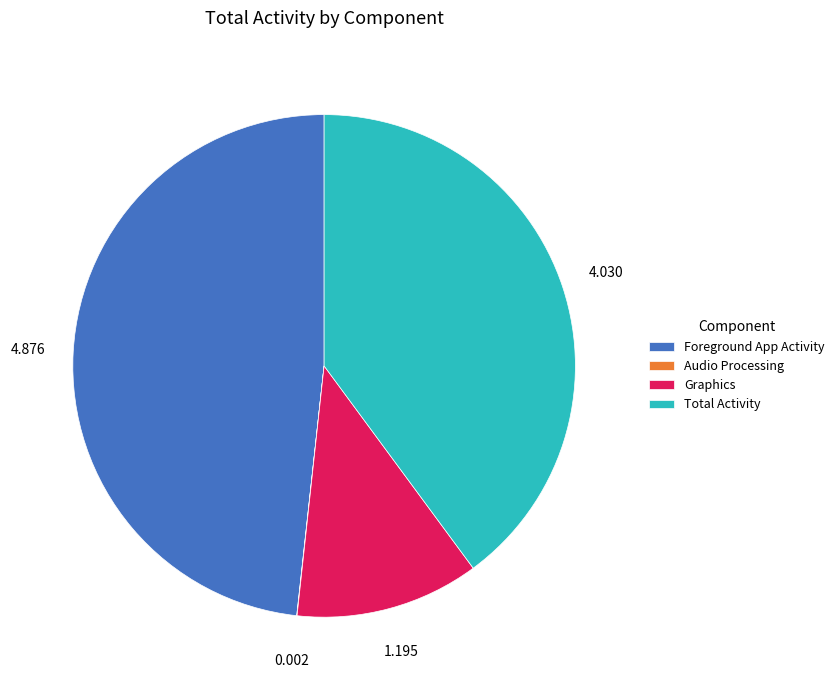

Combined, do Total Activity and Graphics account for over 50%?

Yes